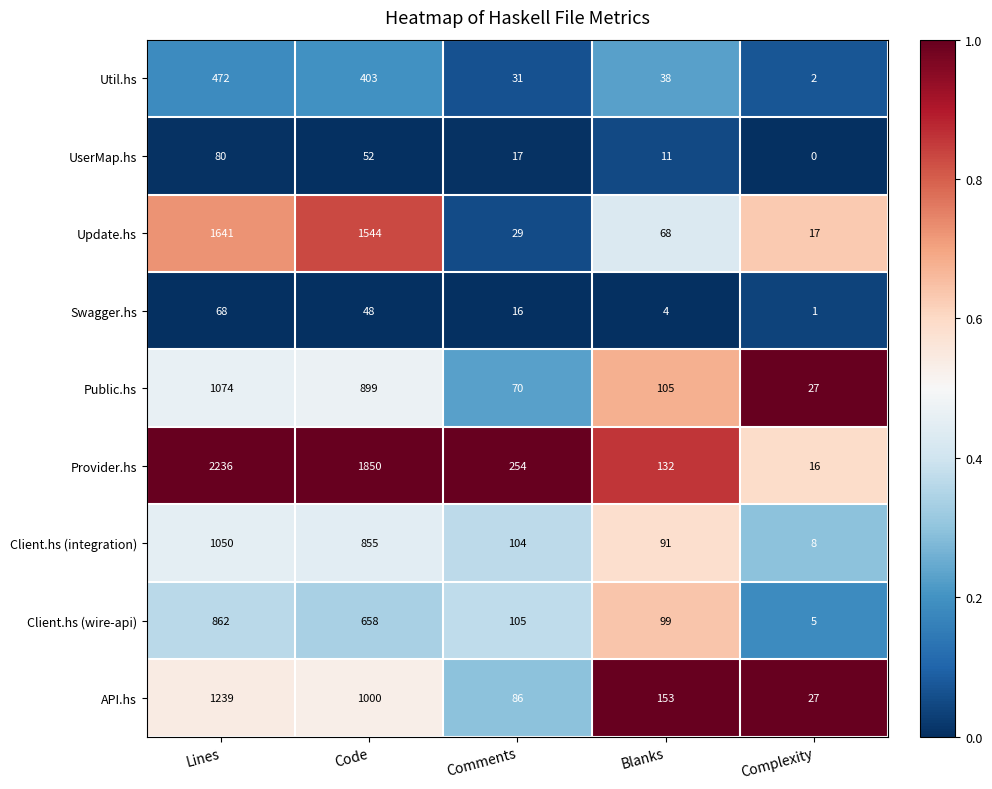

Which series has the largest total across all categories?

Provider.hs